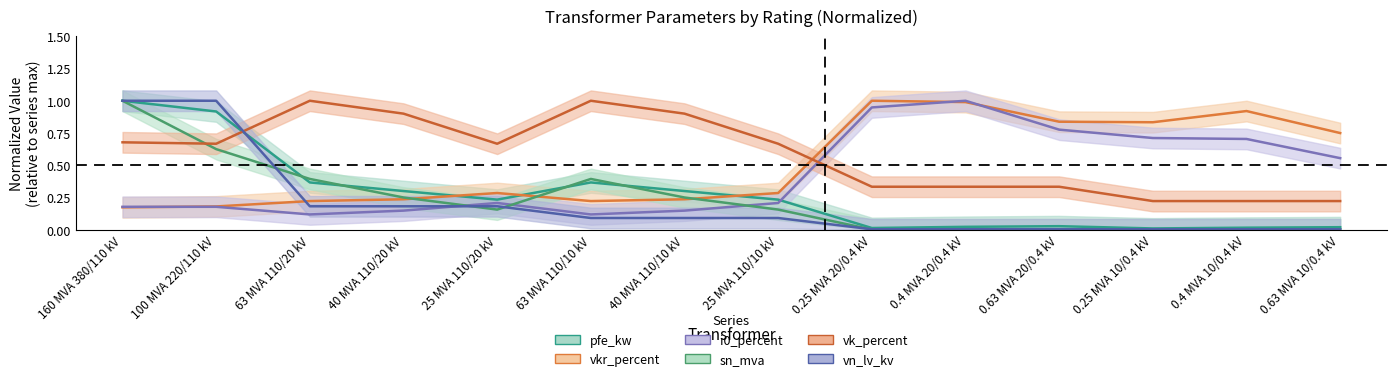

At which category is the sum across all series the highest?

160 MVA 380/110 kV